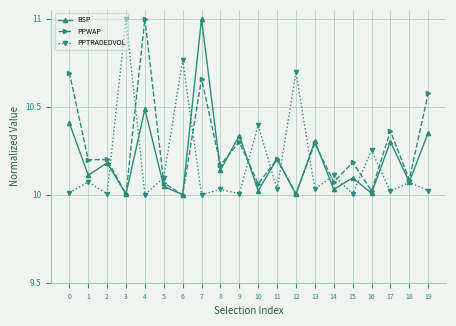

What is the greatest value displayed?

11.0